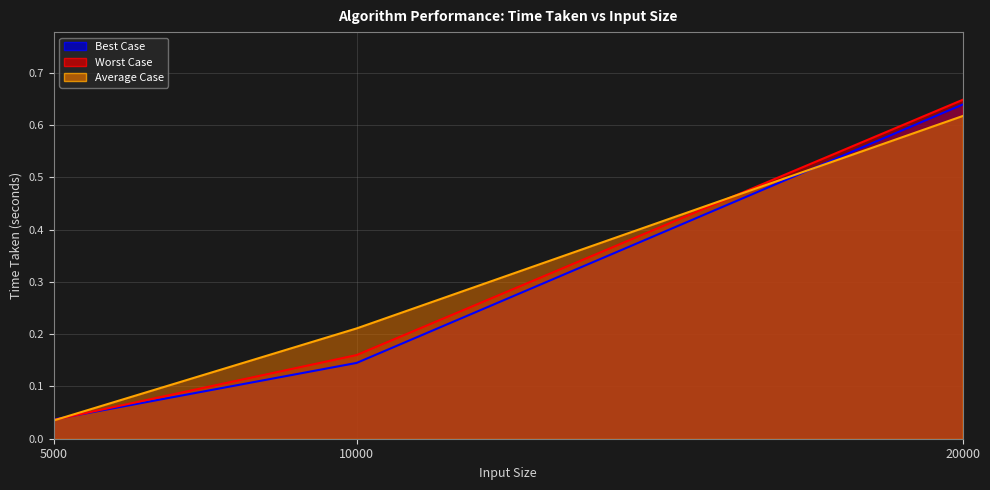

Reading right to left, list all the values displayed in this chart.

Best Case: 20000=0.6	10000=0.1	5000=0.0
Worst Case: 20000=0.6	10000=0.2	5000=0.0
Average Case: 20000=0.6	10000=0.2	5000=0.0